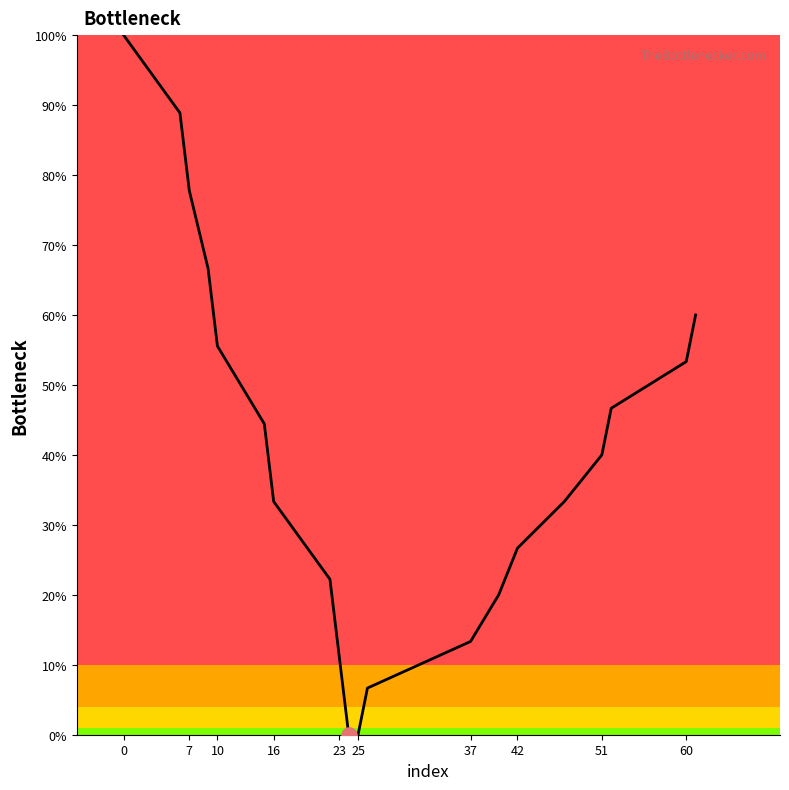

What is the greatest value displayed?

100.0